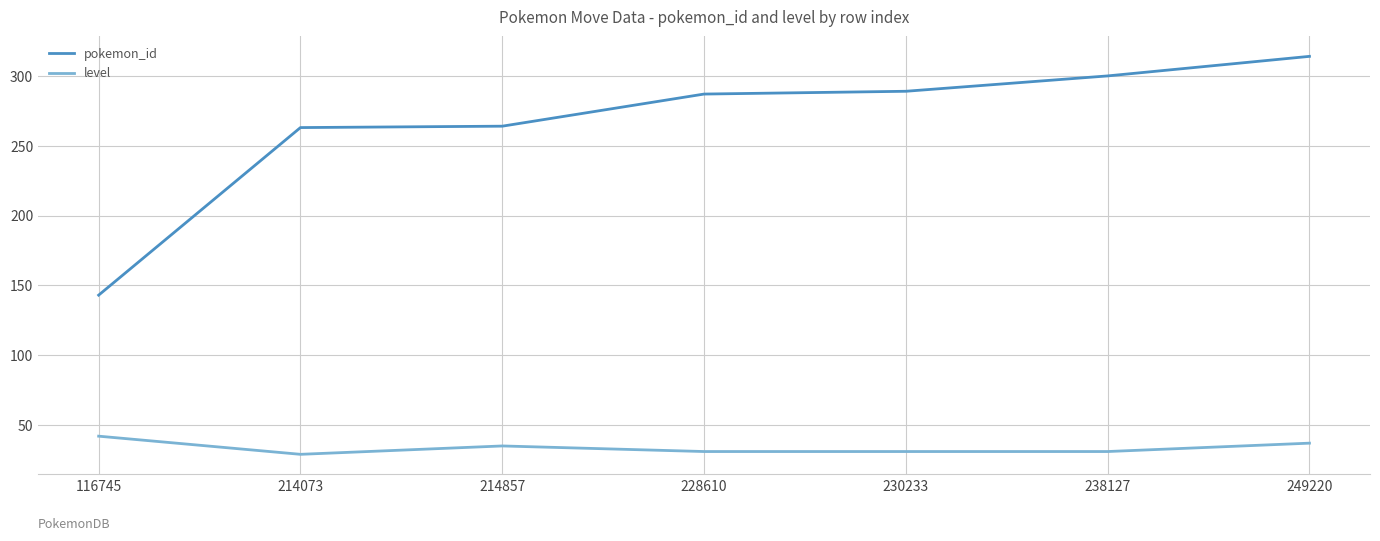

List the series in order of their overall mean, highest first.

pokemon_id, level